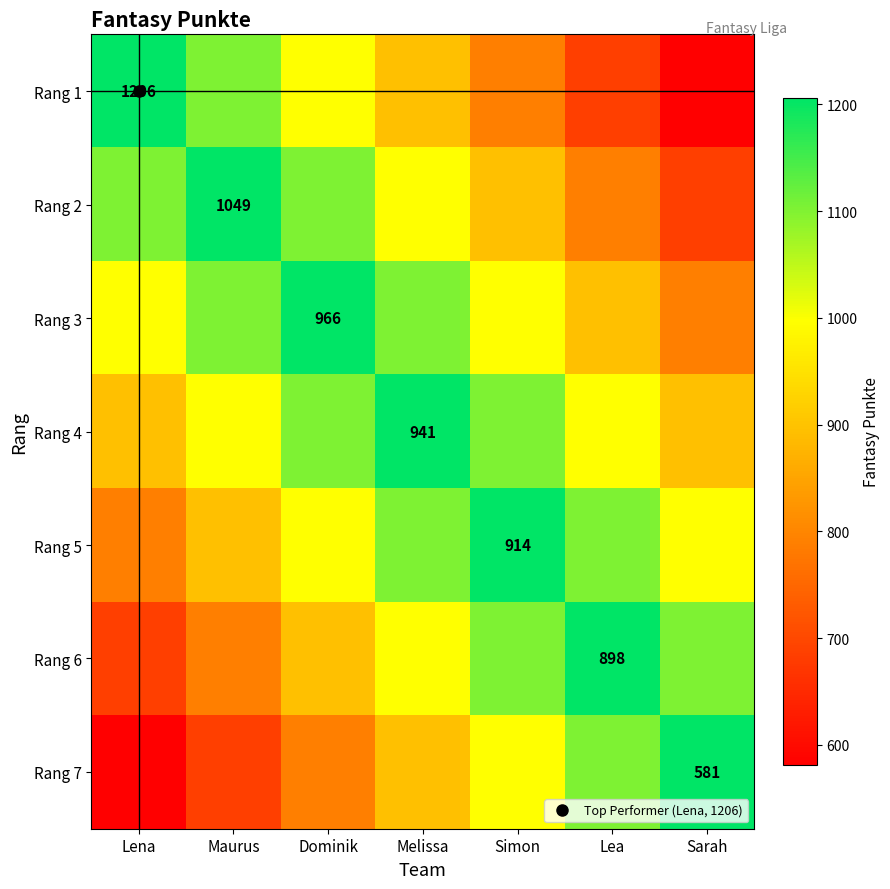

True or false: Rang 6 has a value of 1101.8 at Simon.

True